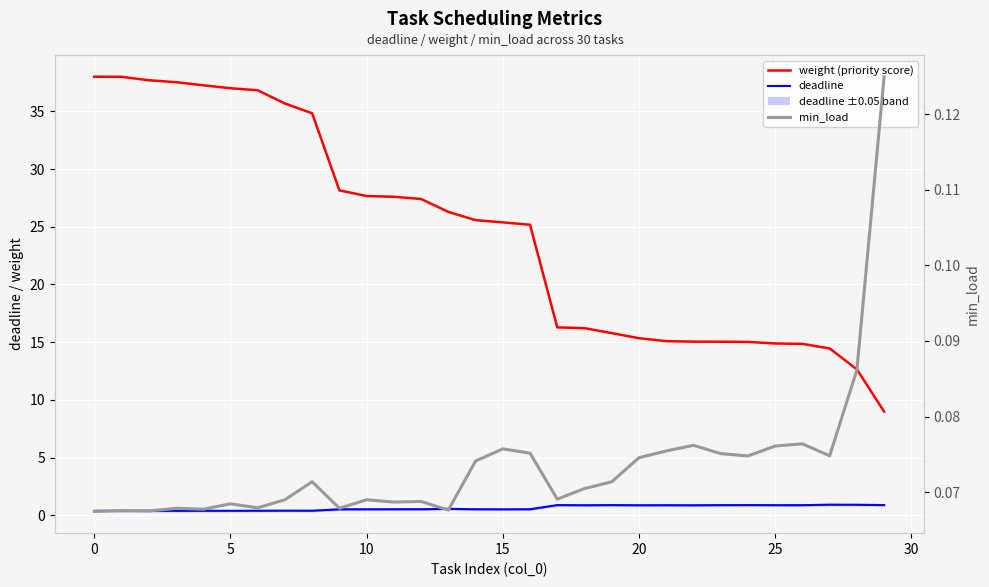

True or false: deadline and weight (priority score) cross at least once.

False